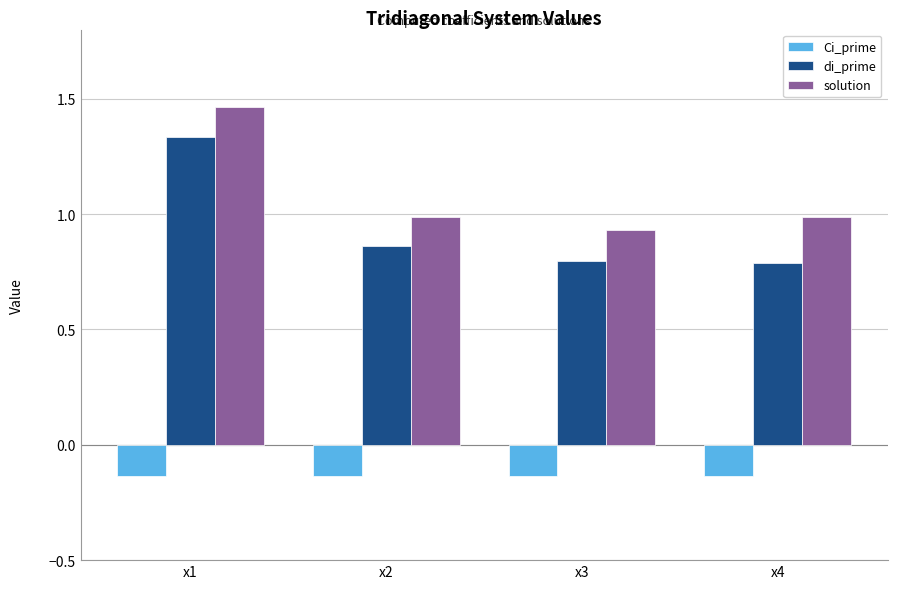

Is it true that solution equals 1.2 at x3?

False